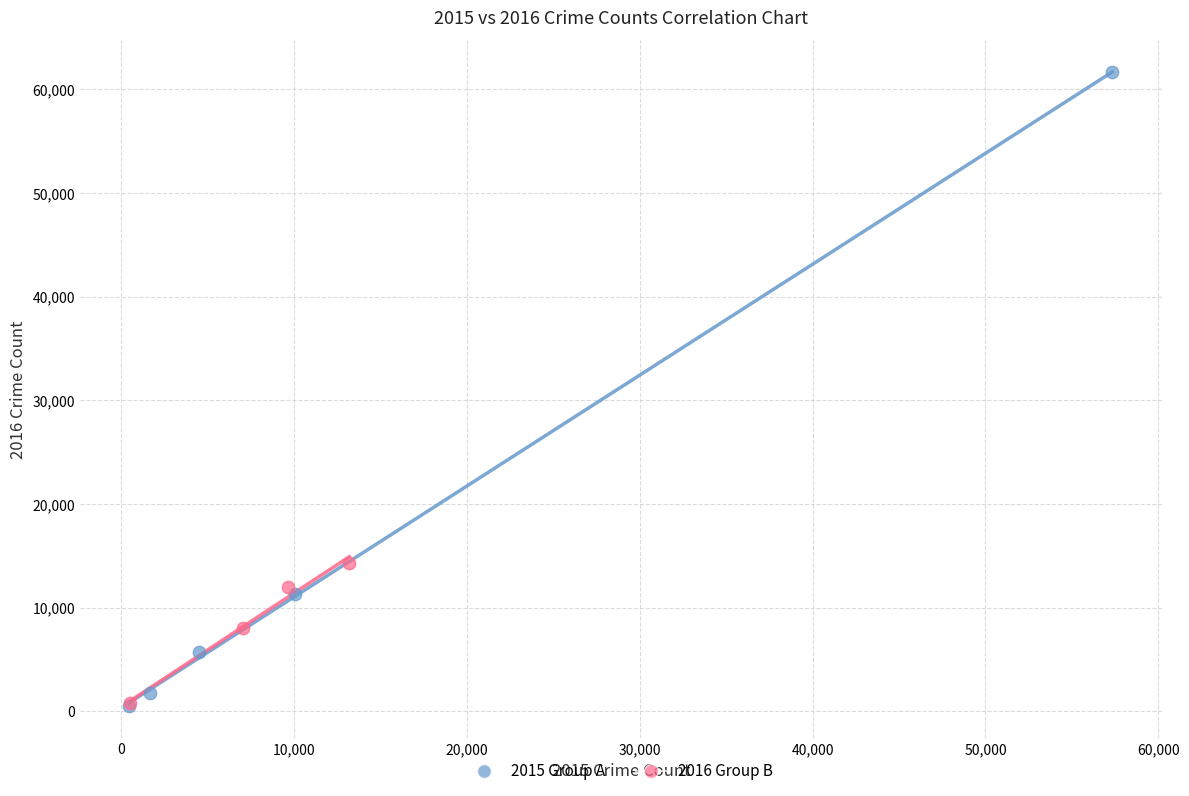

Which series contains the highest Y value?

2015 Group A